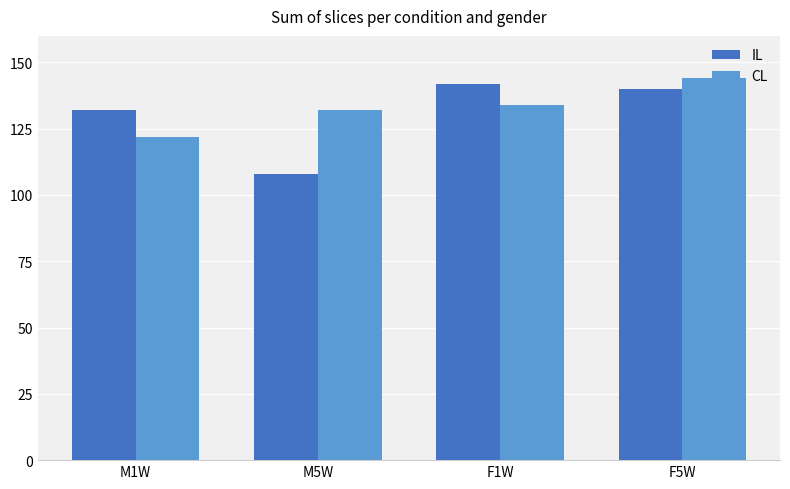

The CL series shows 134 at F1W. True or false?

True